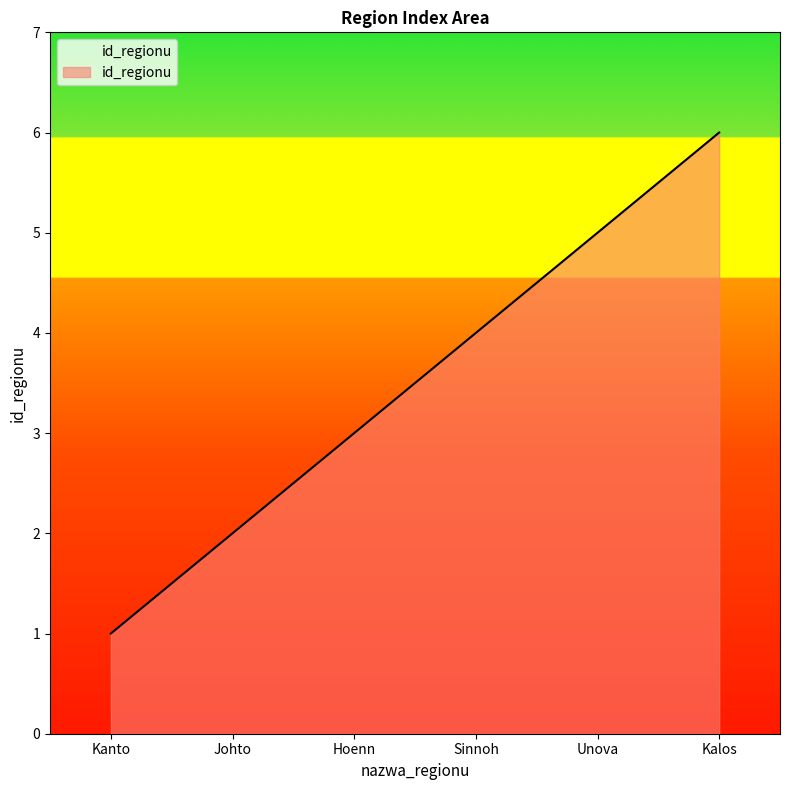

Rank the categories by value from highest to lowest.

Kalos, Unova, Sinnoh, Hoenn, Johto, Kanto